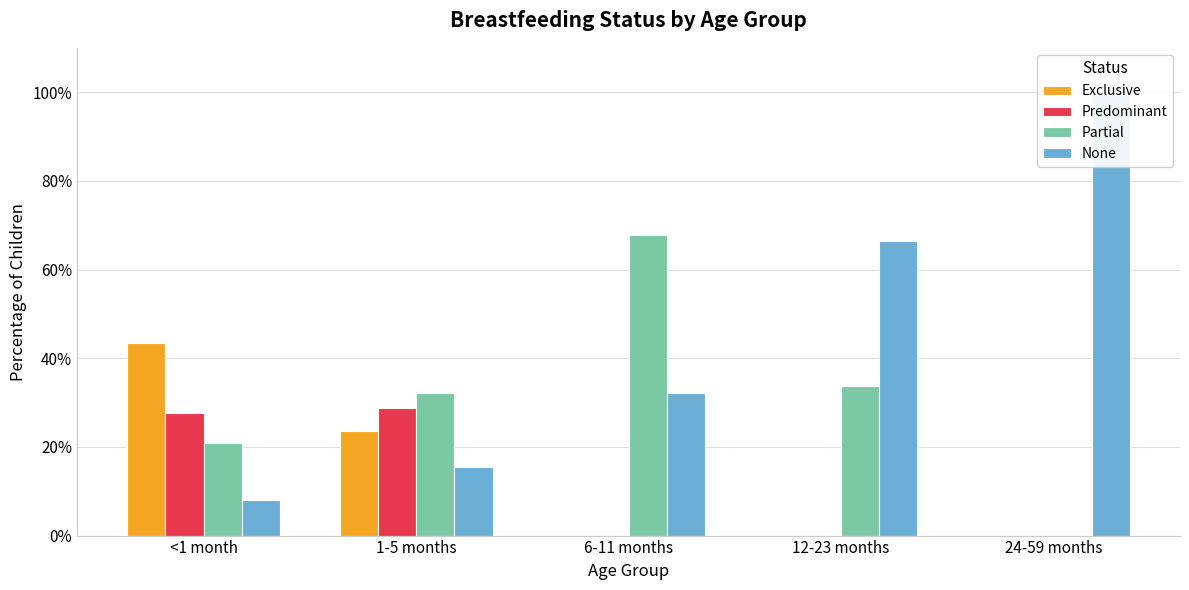

What is the average value of the Predominant series?

0.1